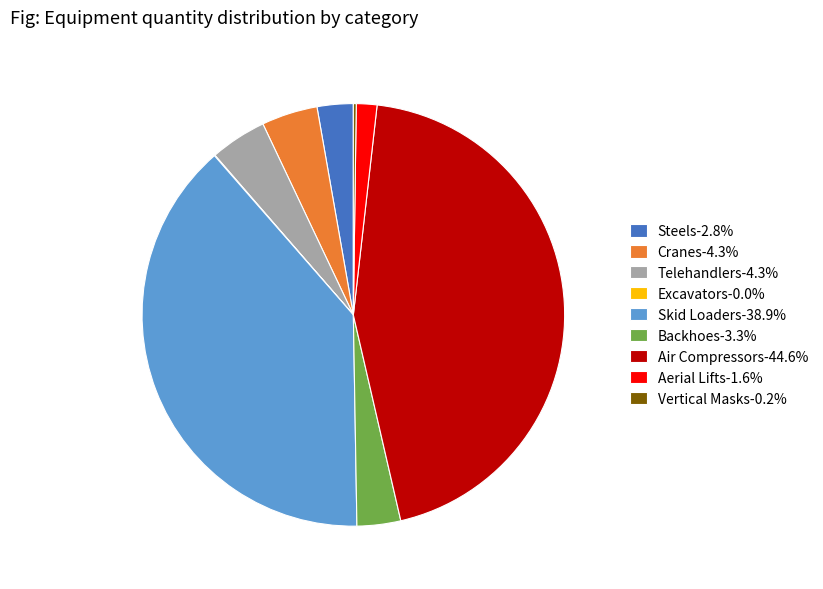

Is the sum of Air Compressors-44.6% and Telehandlers-4.3% greater than half?

No